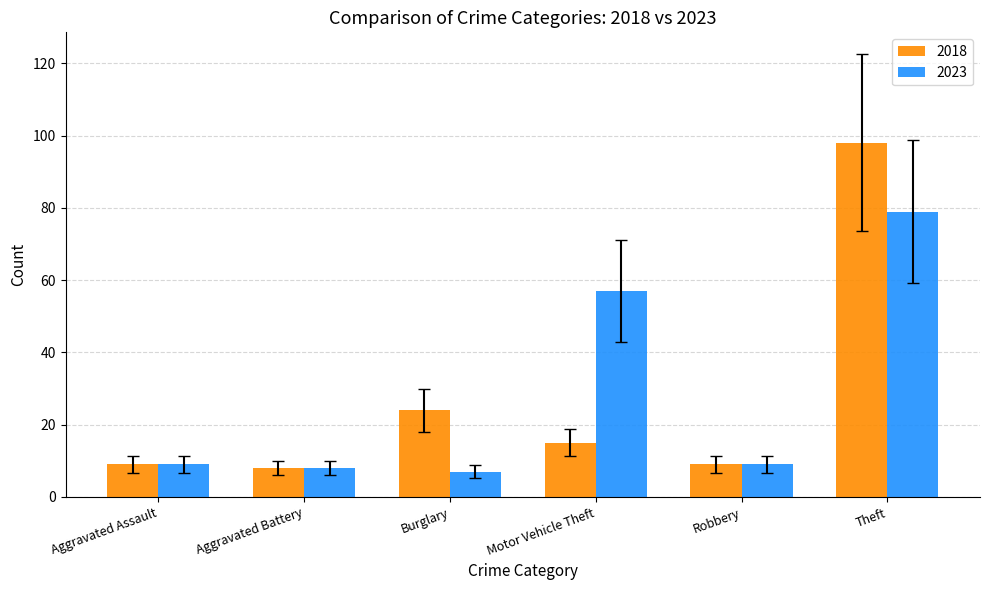

Between Burglary and Theft, which series saw the biggest shift?

2018